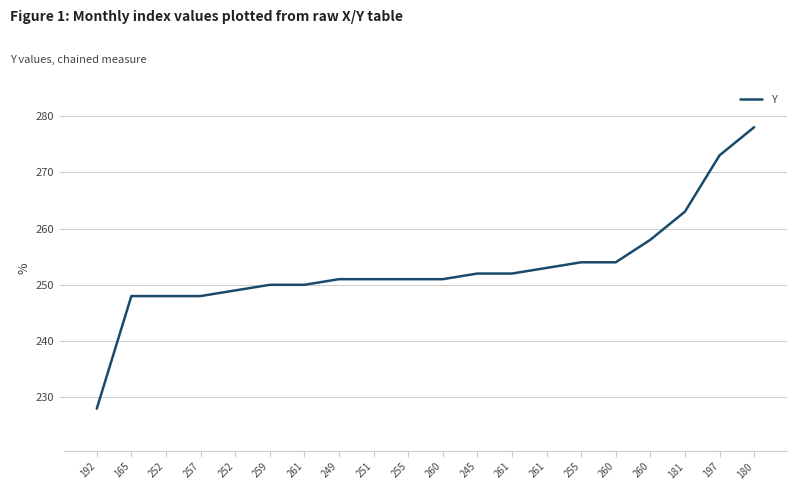

Does the chart display data point markers on the line(s)?

No